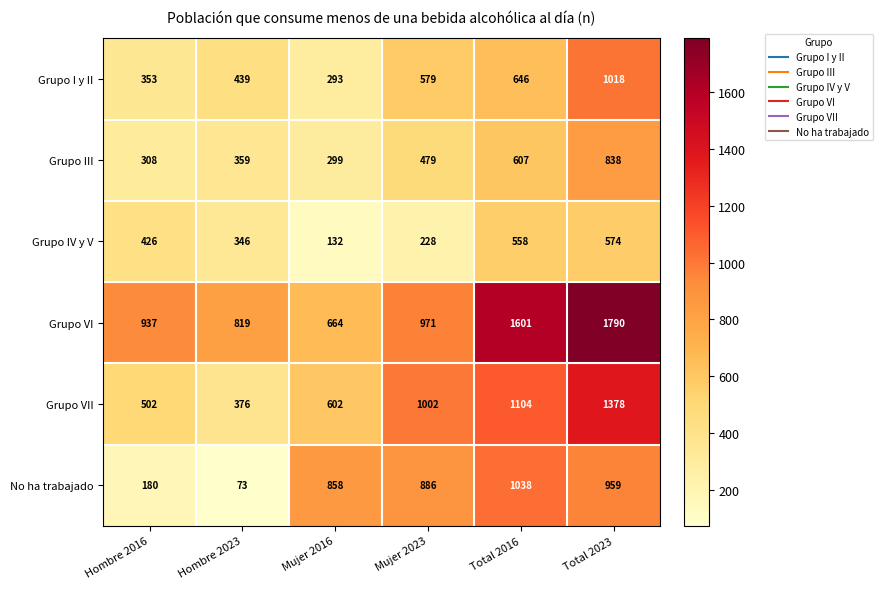

Rank the series by their maximum value, from lowest to highest.

Grupo IV y V, Grupo III, Grupo I y II, No ha trabajado, Grupo VII, Grupo VI